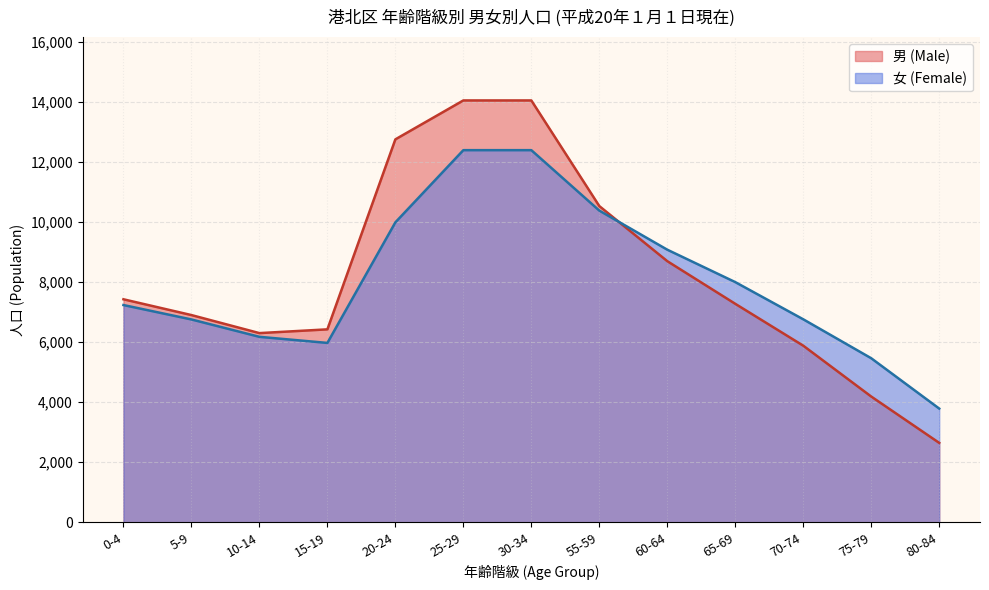

After their last crossing, which series has the higher values: 男 (Male) or 女 (Female)?

女 (Female)